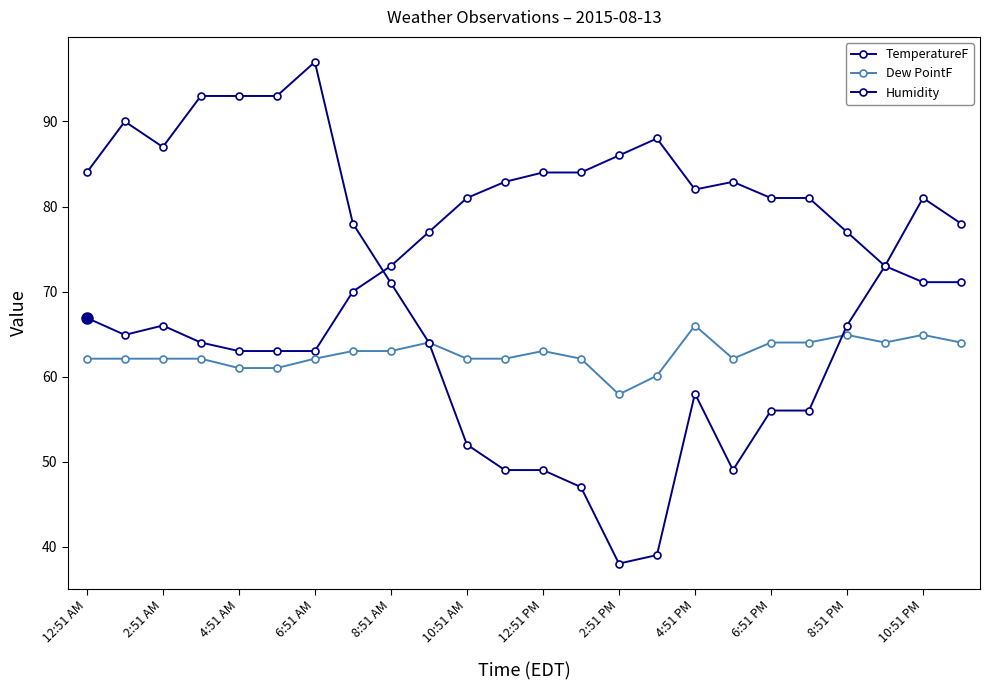

In TemperatureF, how many points are lower than both neighbors (excluding endpoints)?

2